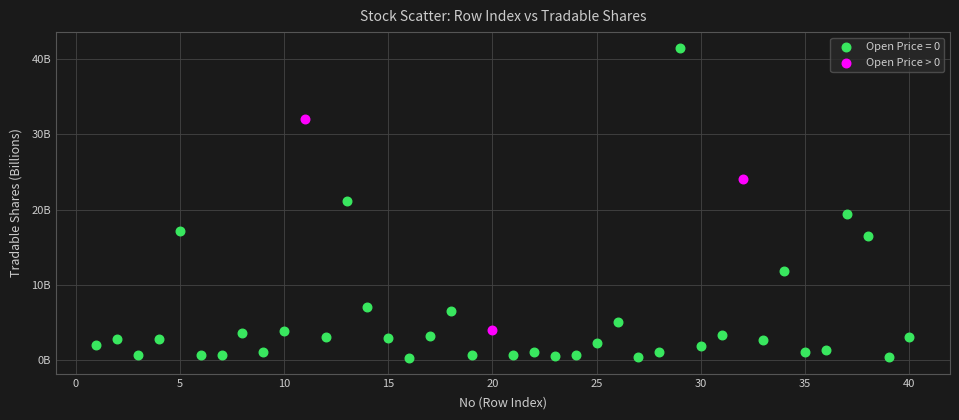

What are all the series names shown in the legend?

Open Price = 0, Open Price > 0